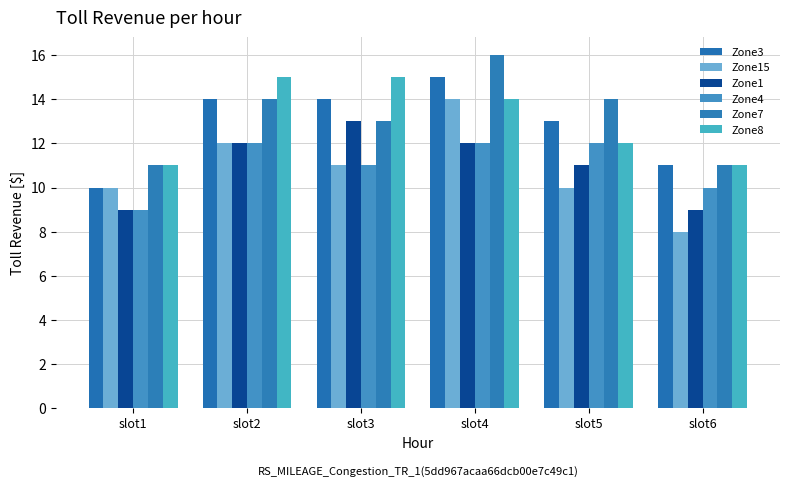

True or false: Zone8 has a value of 18 at slot5.

False